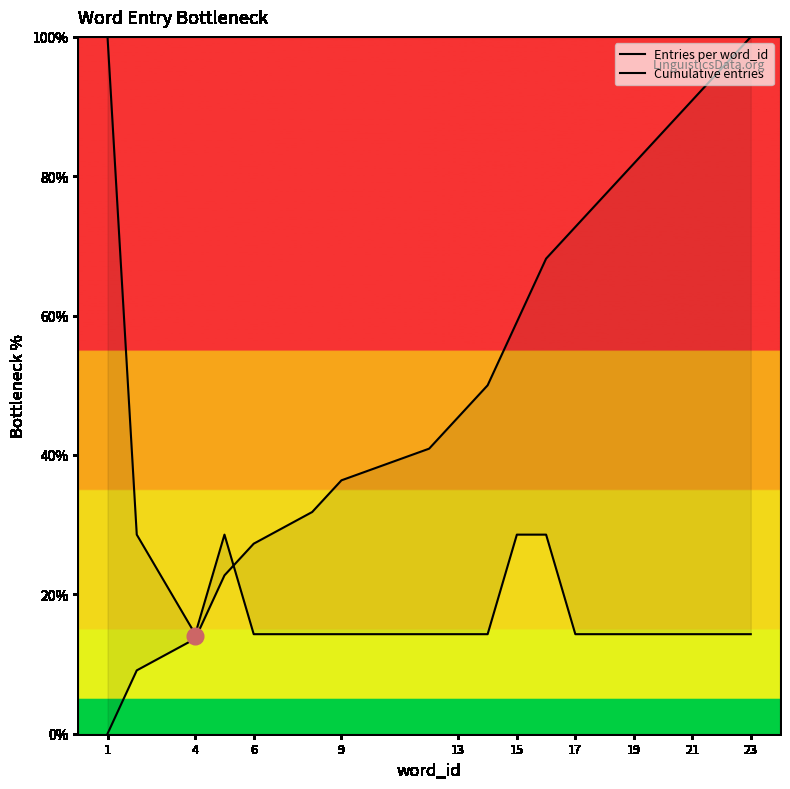

Is the value of Cumulative entries at 17 greater than the value of Entries per word_id at 21?

Yes